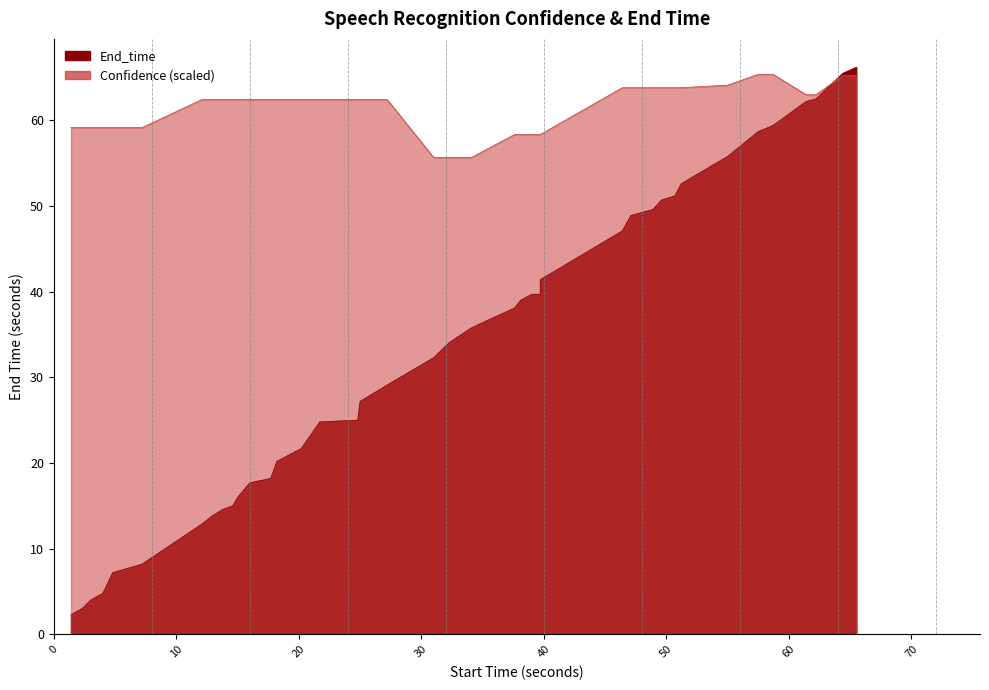

What are all the series names shown in the legend?

End_time, Confidence